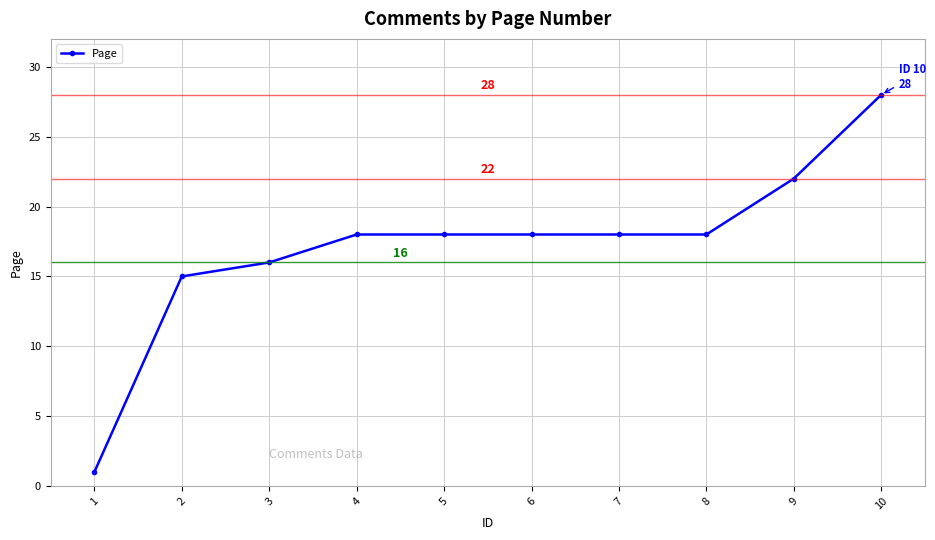

What is the greatest value displayed?

28